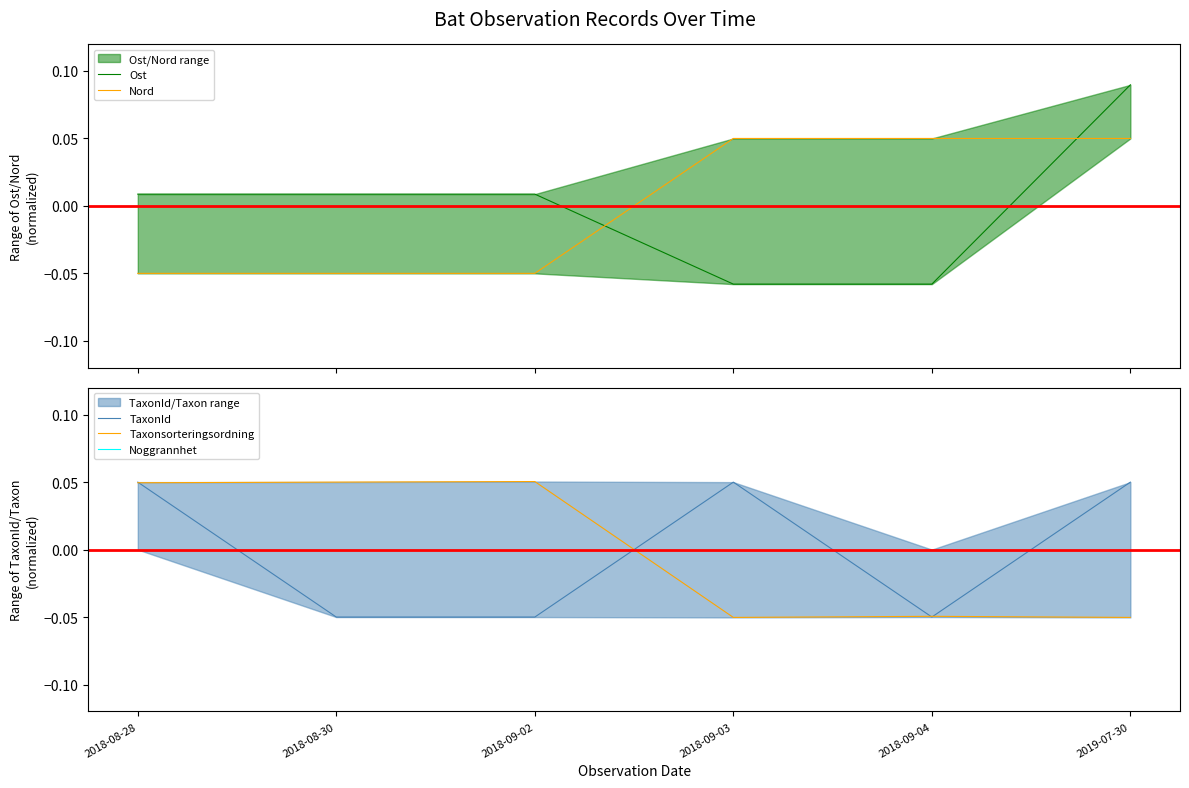

At which category is the sum across all series the highest?

2019-07-30